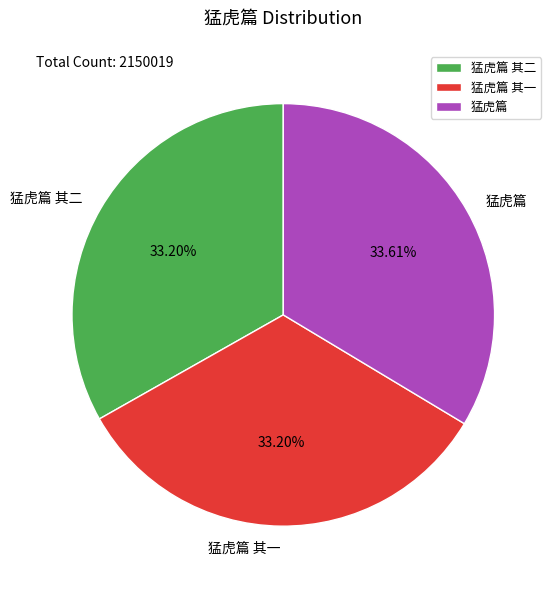

Is 猛虎篇 其二 the majority of the pie?

No